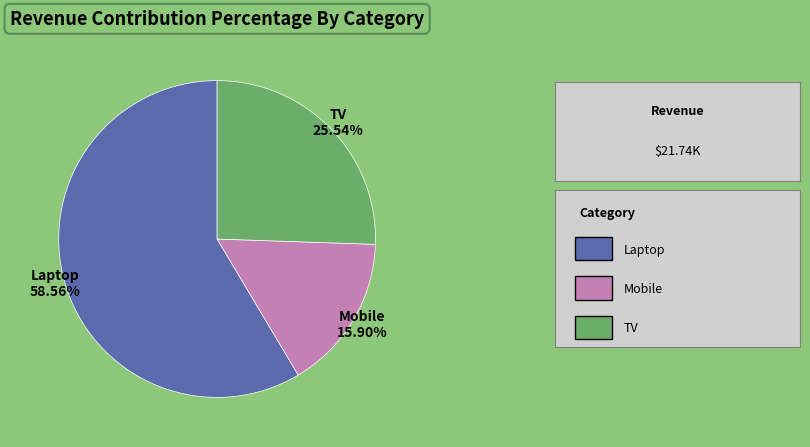

What is the smallest slice in the pie chart?

Mobile